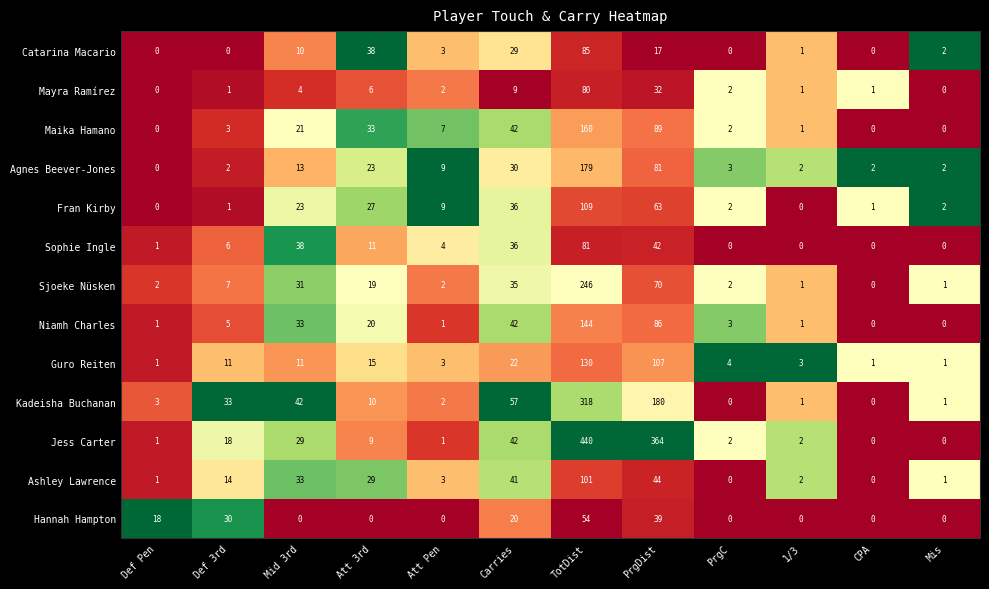

What is the difference between the maximum and minimum values in the Guro Reiten series?

129